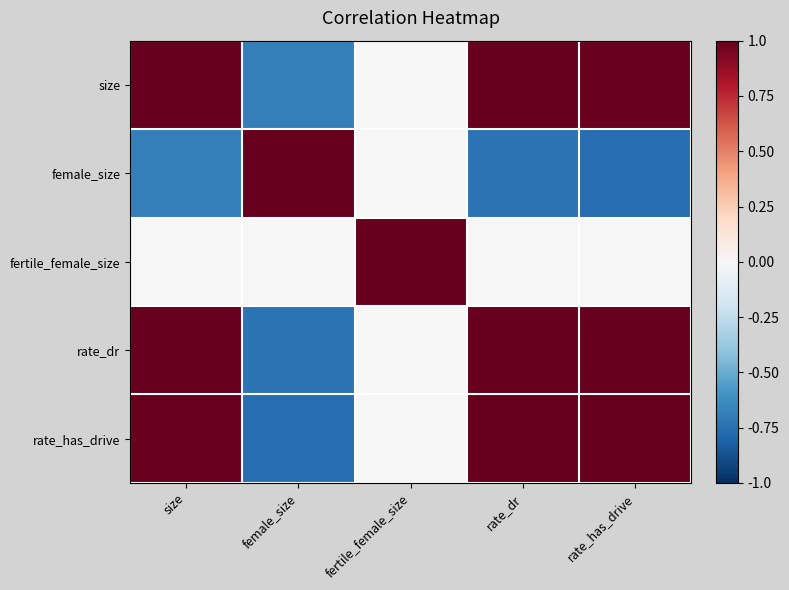

At which category does the chart reach its peak across all series?

female_size